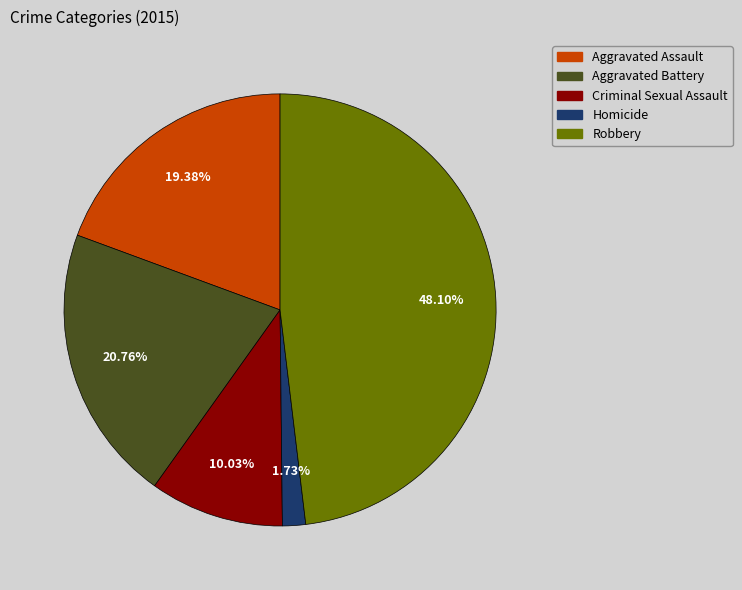

Rank the categories by value from highest to lowest.

Robbery, Aggravated Battery, Aggravated Assault, Criminal Sexual Assault, Homicide